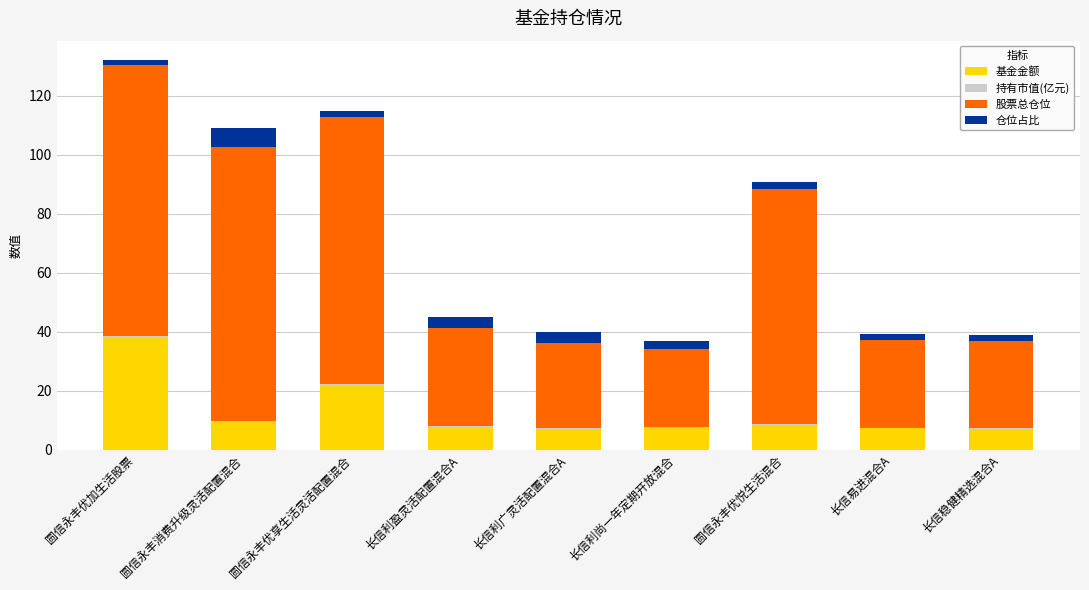

What is the sum of all 基金金额 values?

113.9